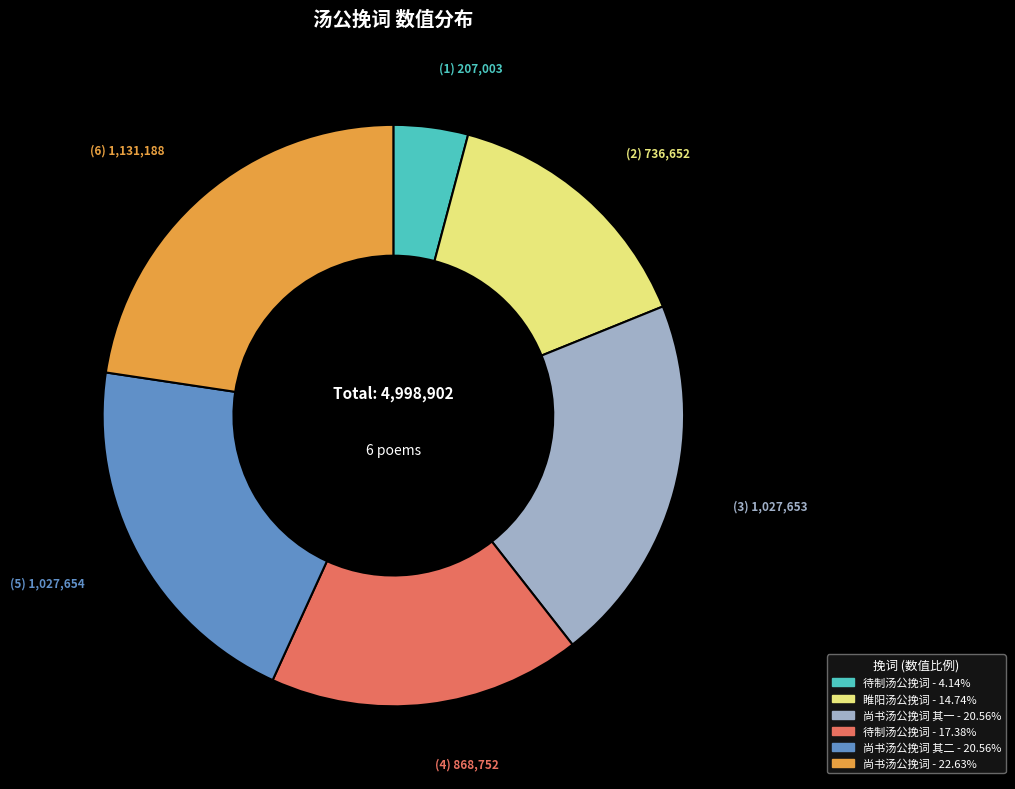

Is there a majority slice in this chart?

No